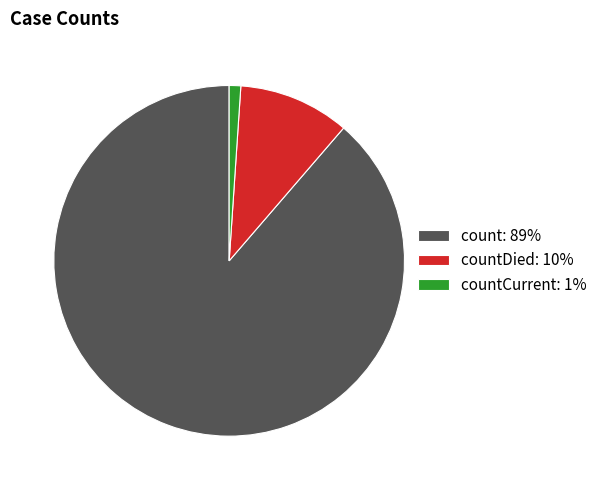

How many segments does this pie chart have?

3